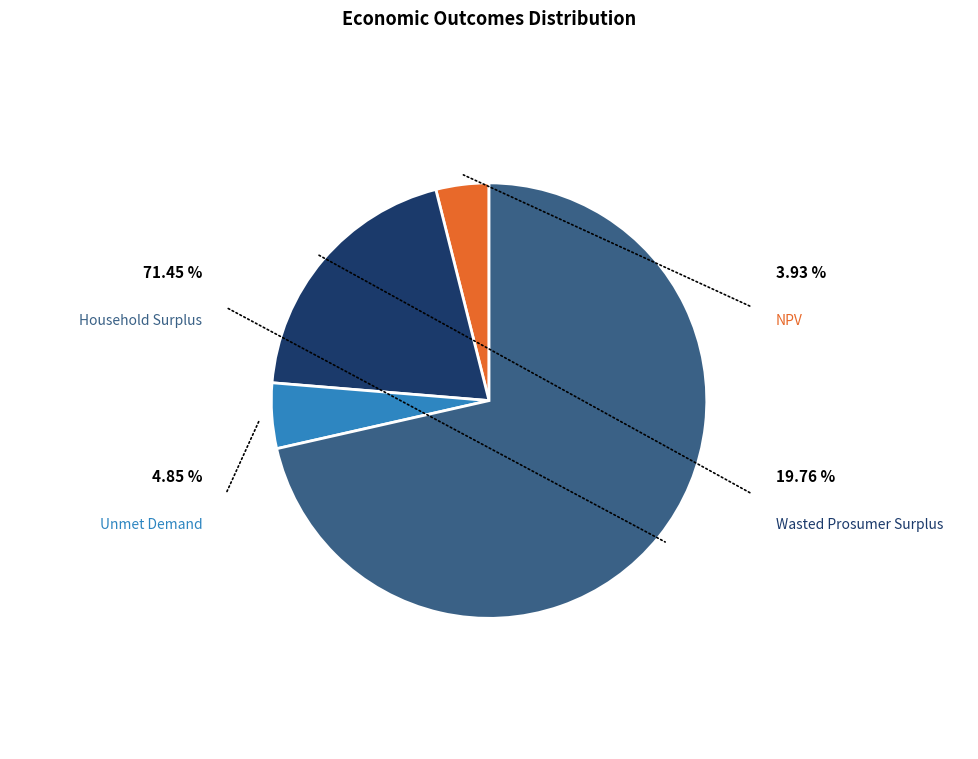

Is there any slice that represents more than half of the pie?

Yes